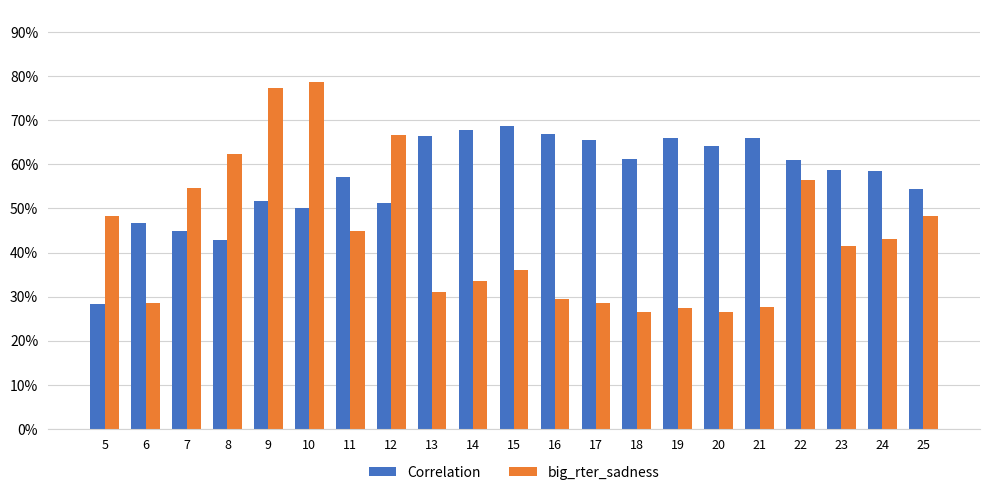

At 20, list the series in order from smallest to largest.

big_rter_sadness, Correlation